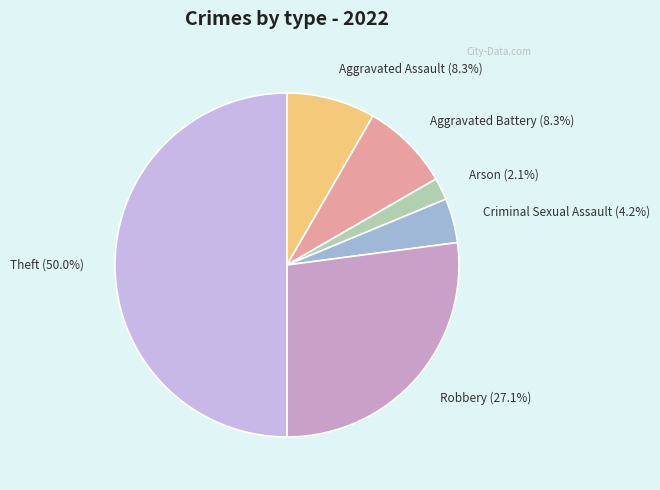

Which category has the smallest portion of the pie?

Arson